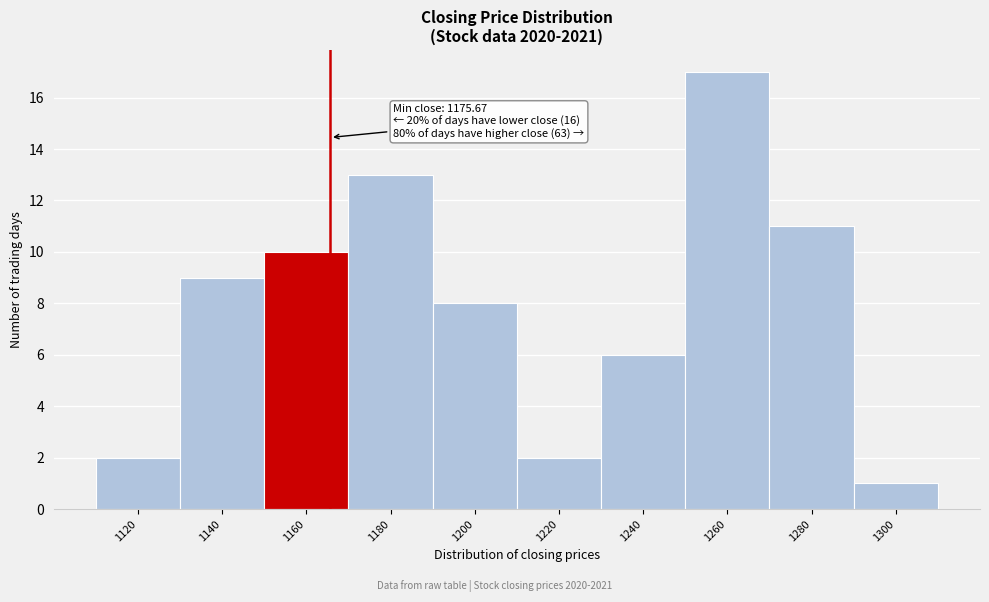

Reading left to right, extract all data points from this chart.

1120=2	1140=9	1160=10	1180=13	1200=8	1220=2	1240=6	1260=17	1280=11	1300=1